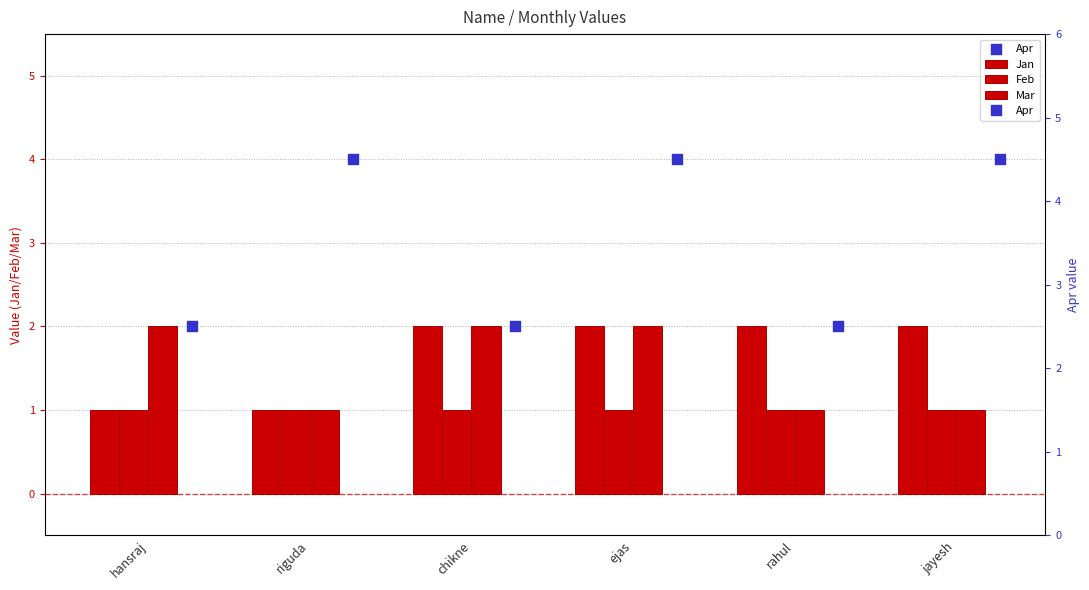

Which series reaches the maximum Y coordinate?

Apr